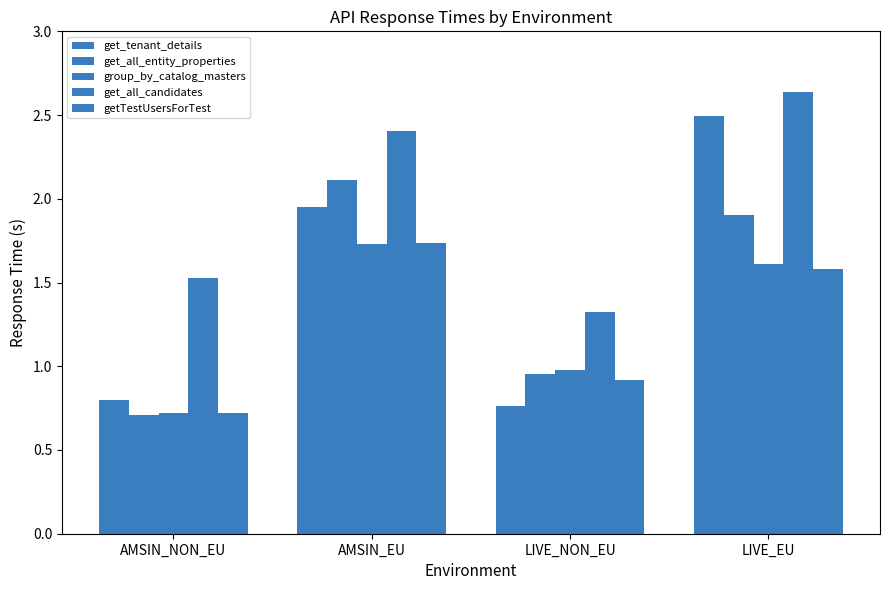

List the series in order of their peak value, lowest first.

group_by_catalog_masters, getTestUsersForTest, get_all_entity_properties, get_tenant_details, get_all_candidates